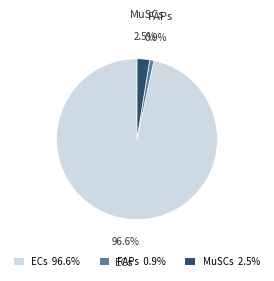

How many segments does this pie chart have?

3